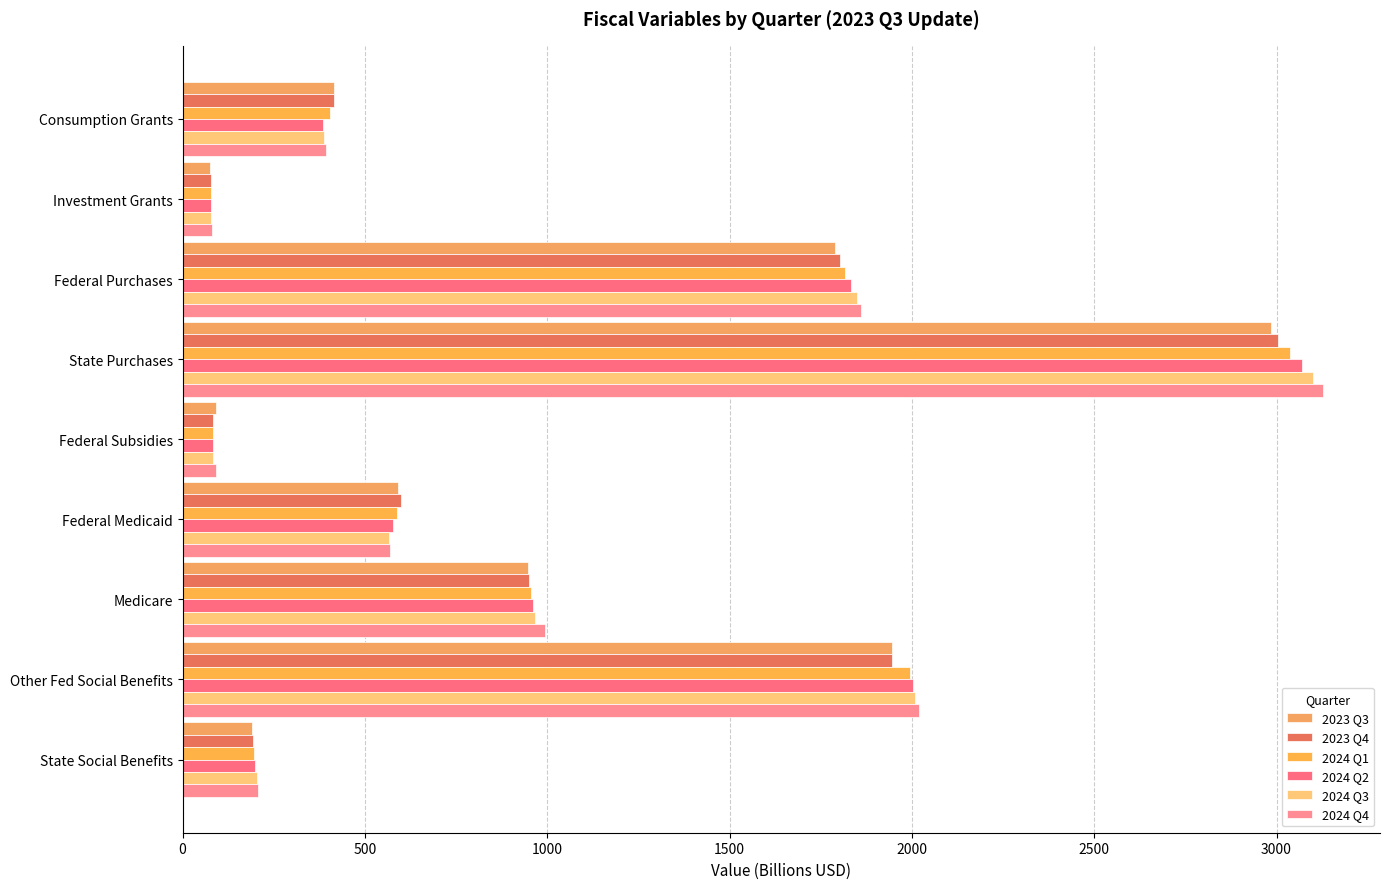

Count the number of categories in the chart.

9